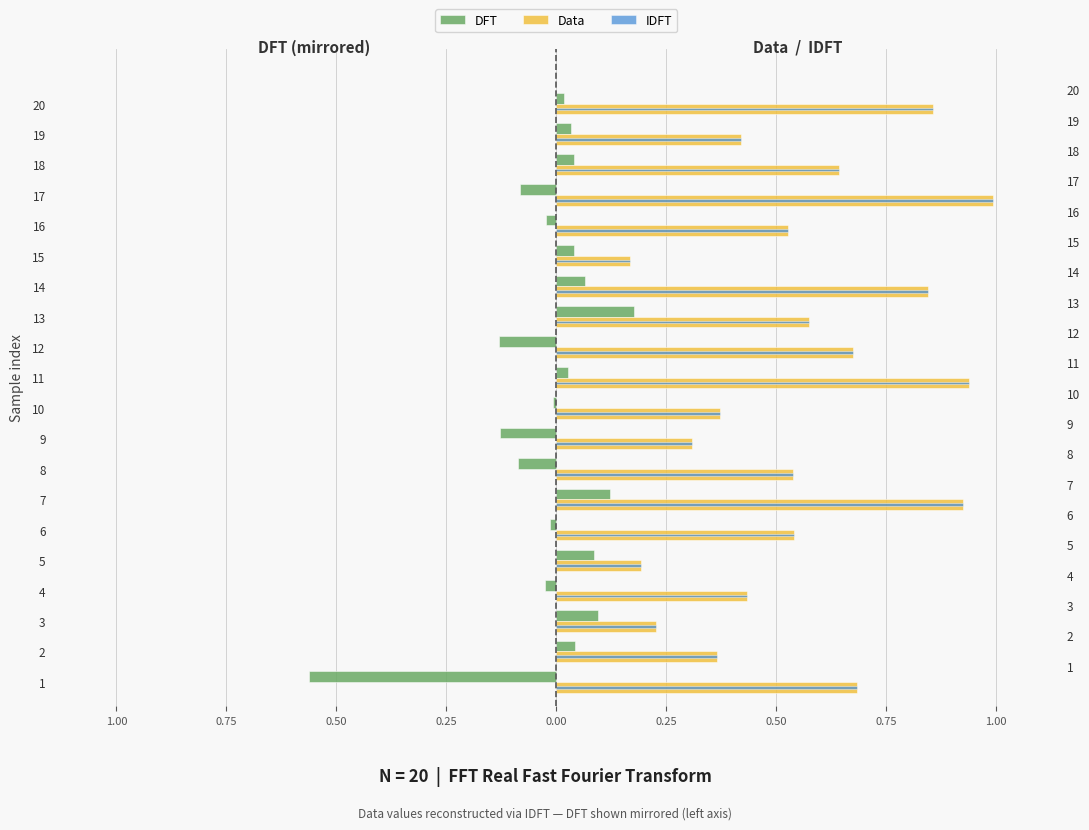

Which series has the largest total across all categories?

IDFT